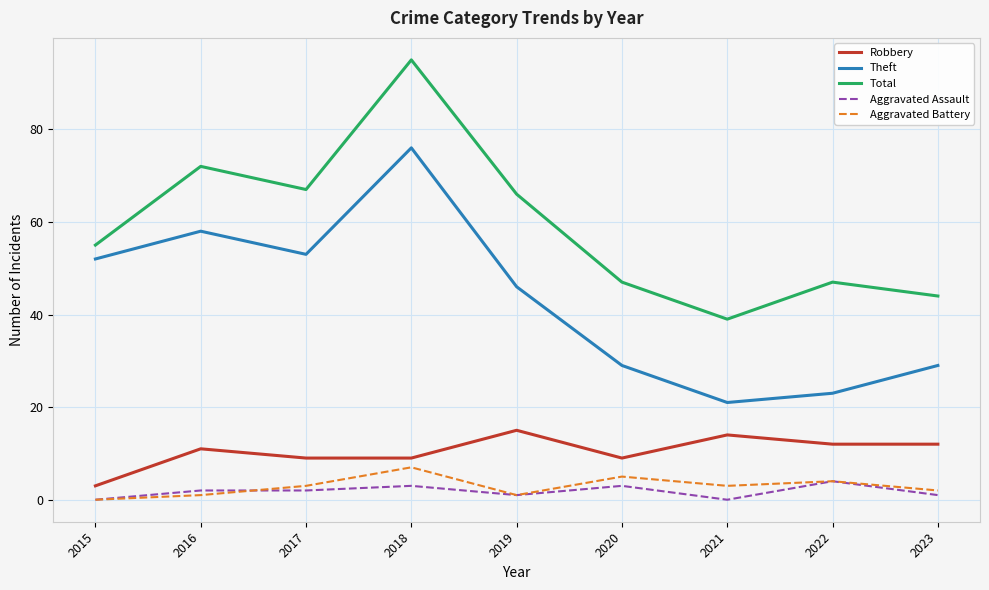

Where is the first local minimum for Theft?

2017